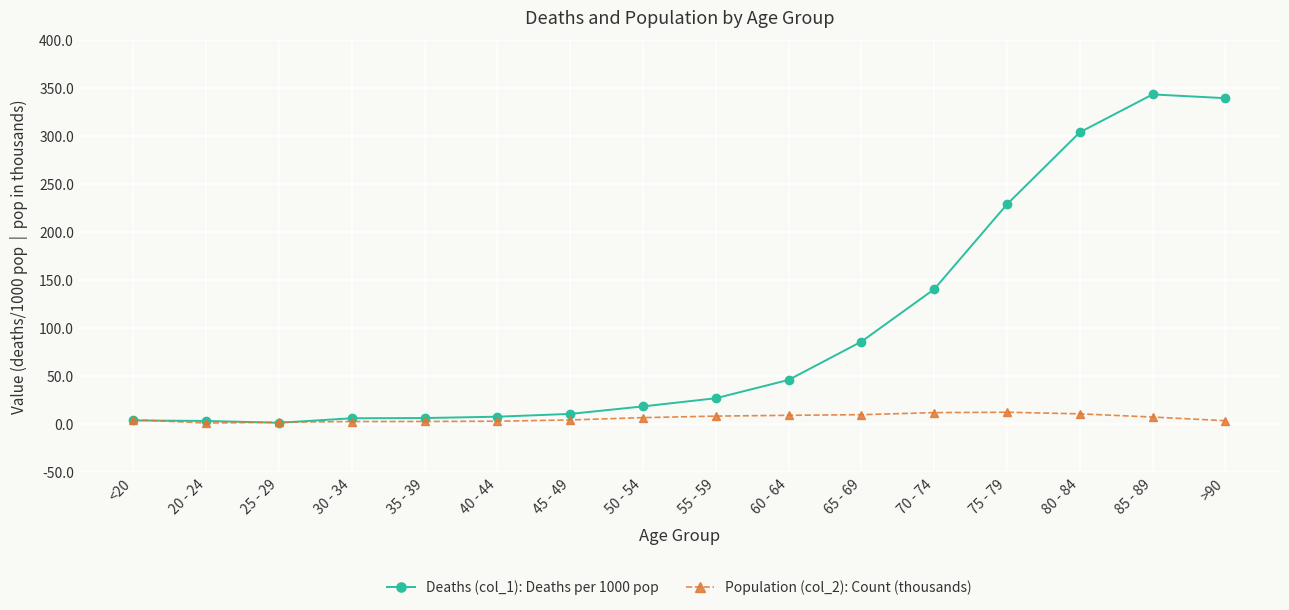

What is the sum of all Deaths (col_1): Deaths per 1000 pop values?

1574.3